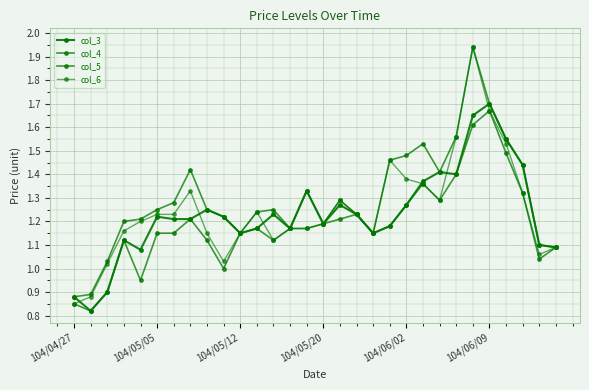

At how many categories does at least one series exceed 1?

28